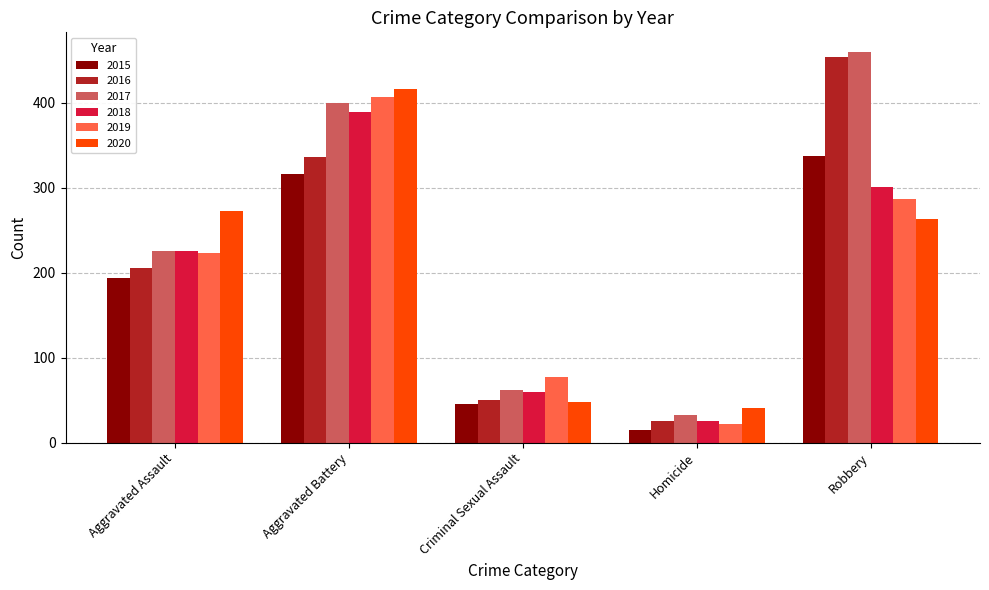

What is the minimum value shown in the chart?

15